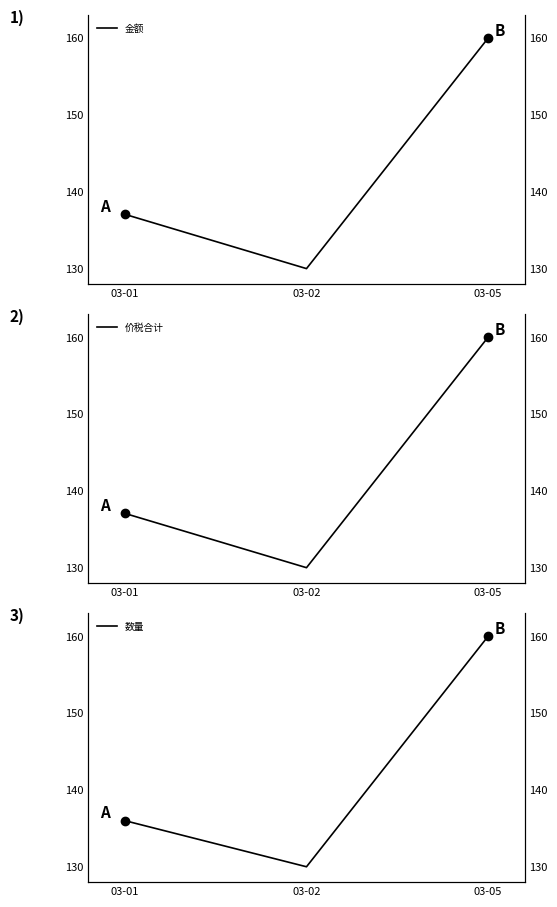

At which label does 金额 reach its minimum?

03-02